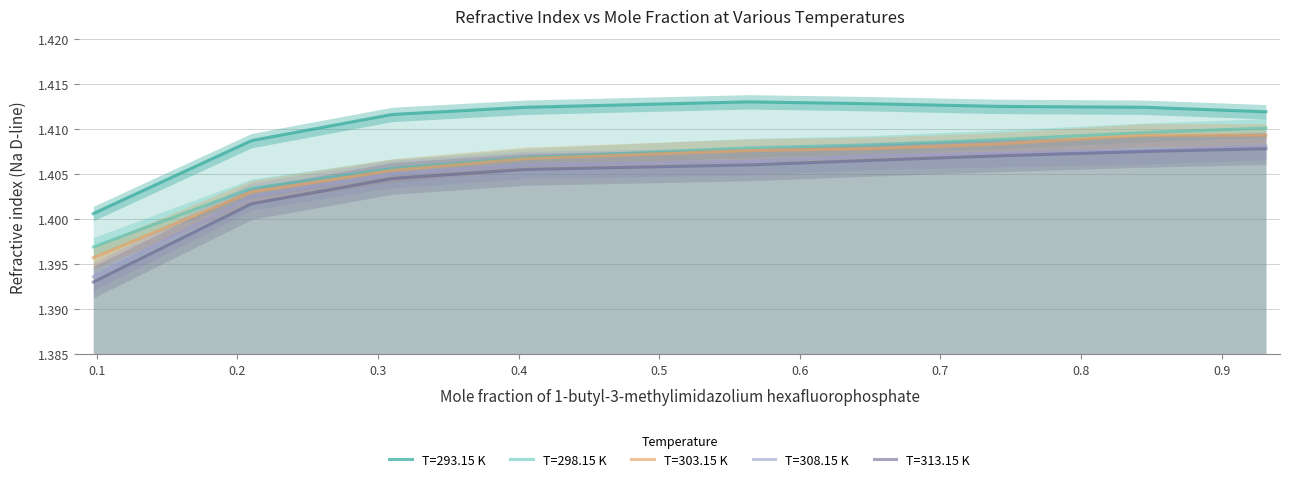

List the labels in order of T=313.15 K value, largest first.

0.9316, 0.845, 0.7387, 0.6481, 0.5634, 0.4044, 0.31, 0.21, 0.0974